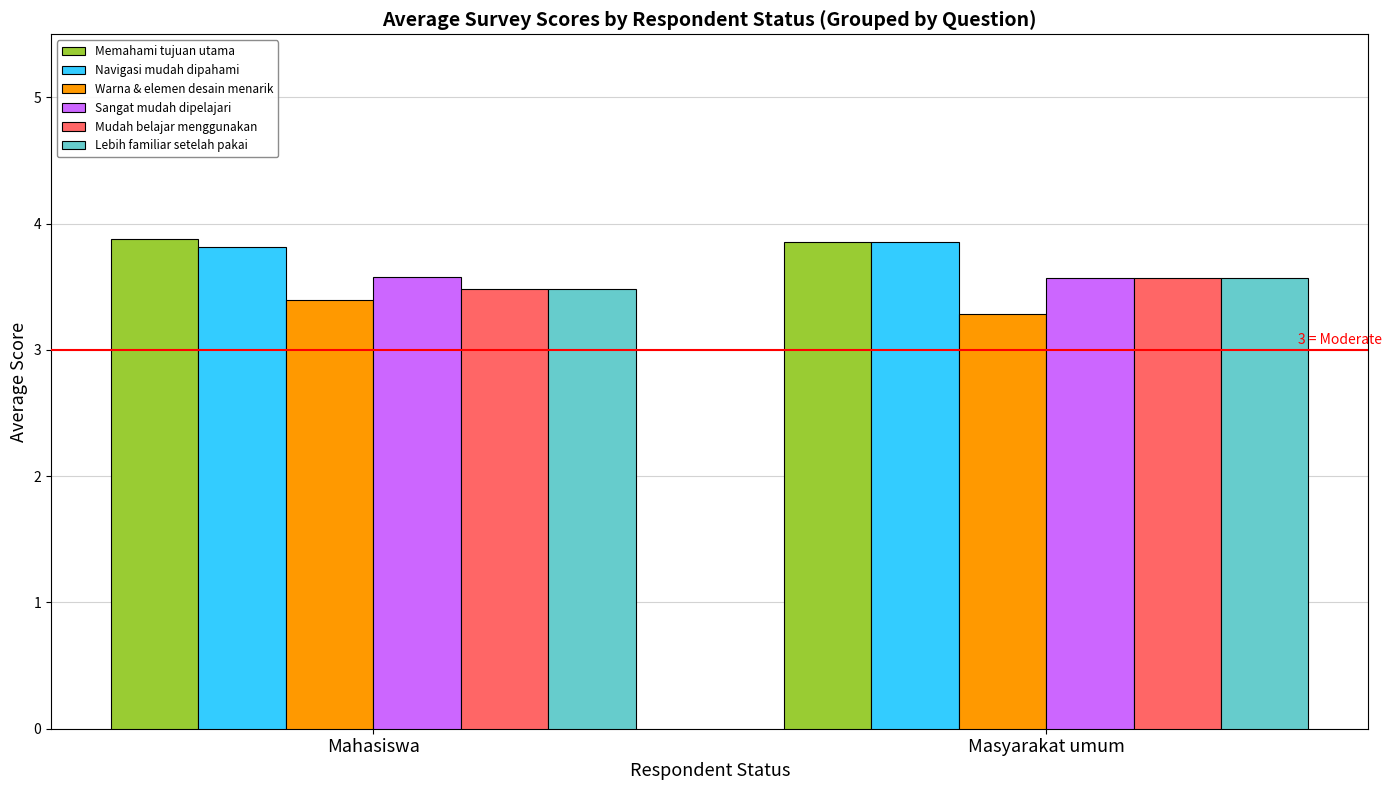

At which category does the chart reach its minimum across all series?

Masyarakat umum